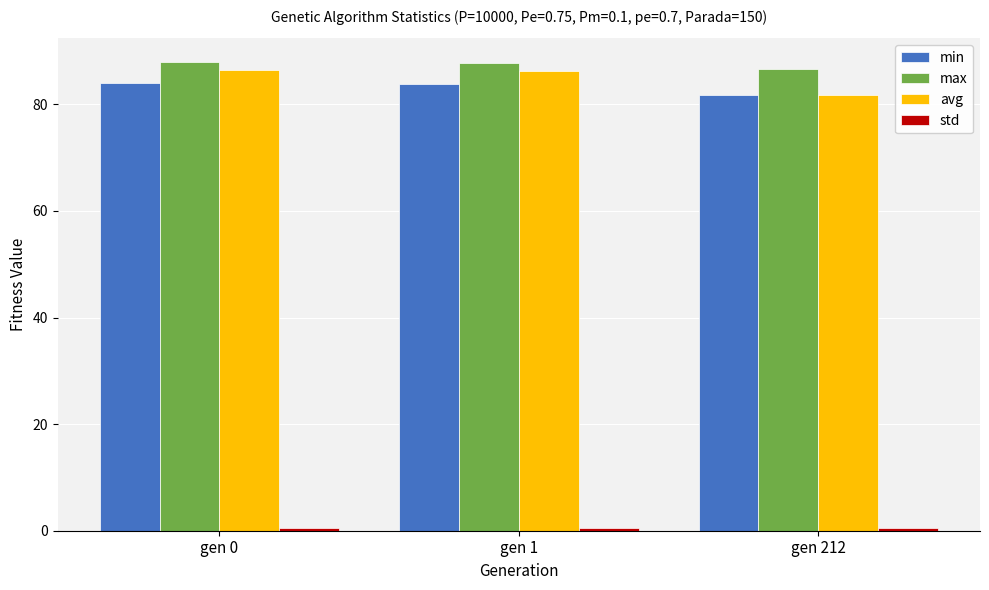

True or false: avg has a value of 86.2 at gen 1.

True